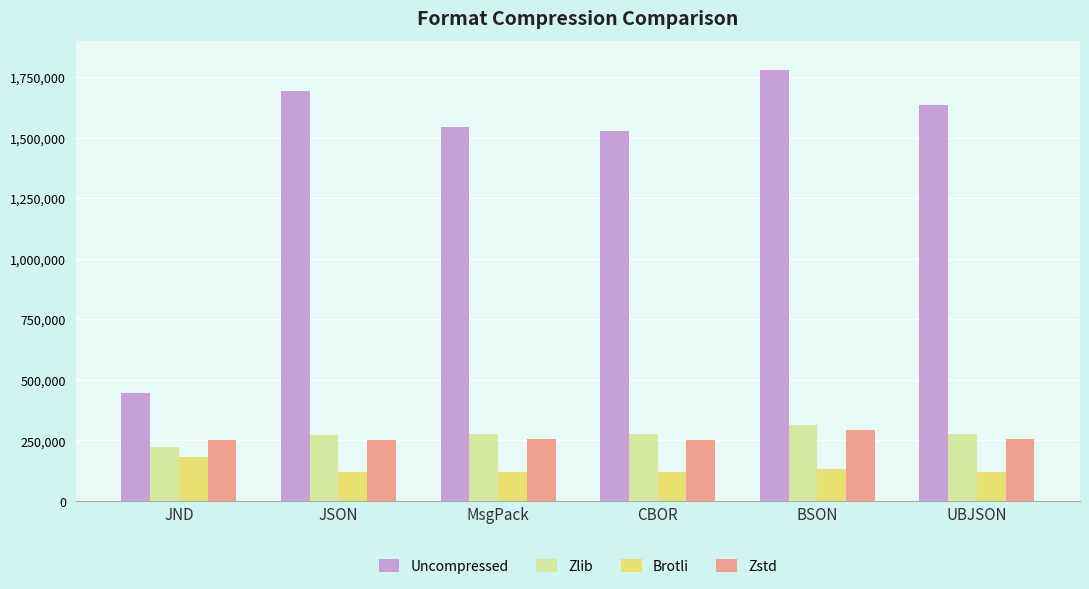

What value does the Brotli series have at JSON?

118260